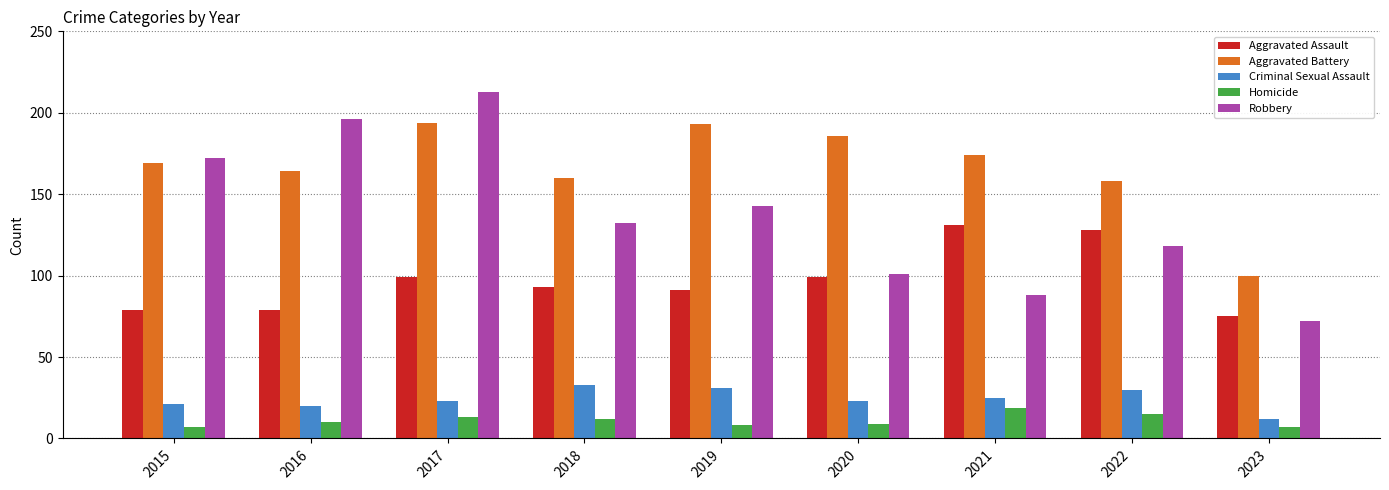

Reading left to right, extract all data points from this chart.

Aggravated Assault: 2015=79	2016=79	2017=99	2018=93	2019=91	2020=99	2021=131	2022=128	2023=75
Aggravated Battery: 2015=169	2016=164	2017=194	2018=160	2019=193	2020=186	2021=174	2022=158	2023=100
Criminal Sexual Assault: 2015=21	2016=20	2017=23	2018=33	2019=31	2020=23	2021=25	2022=30	2023=12
Homicide: 2015=7	2016=10	2017=13	2018=12	2019=8	2020=9	2021=19	2022=15	2023=7
Robbery: 2015=172	2016=196	2017=213	2018=132	2019=143	2020=101	2021=88	2022=118	2023=72